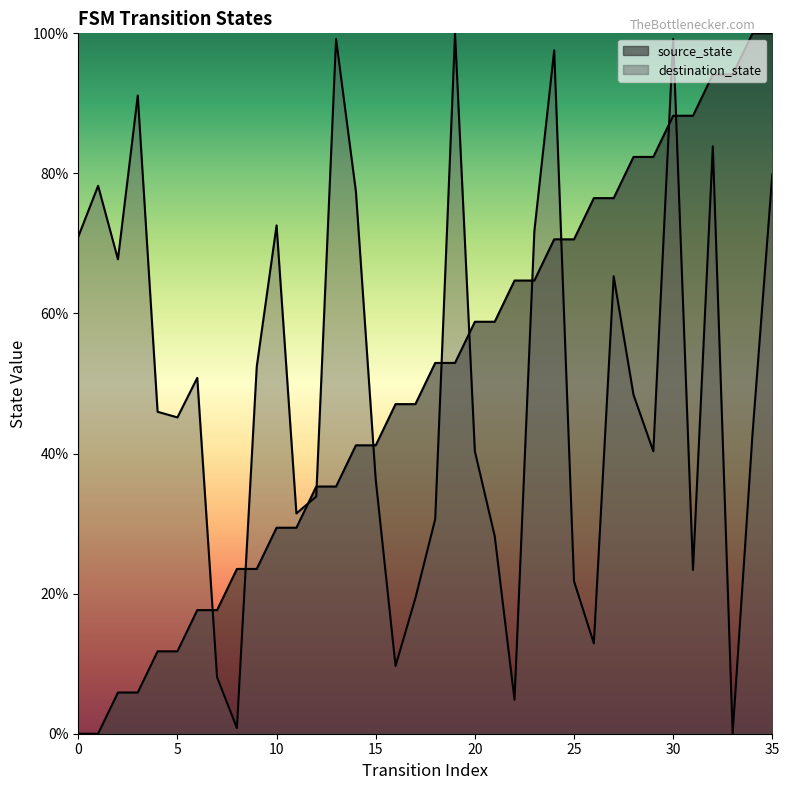

In destination_state, how many points are higher than both neighbors (excluding endpoints)?

10